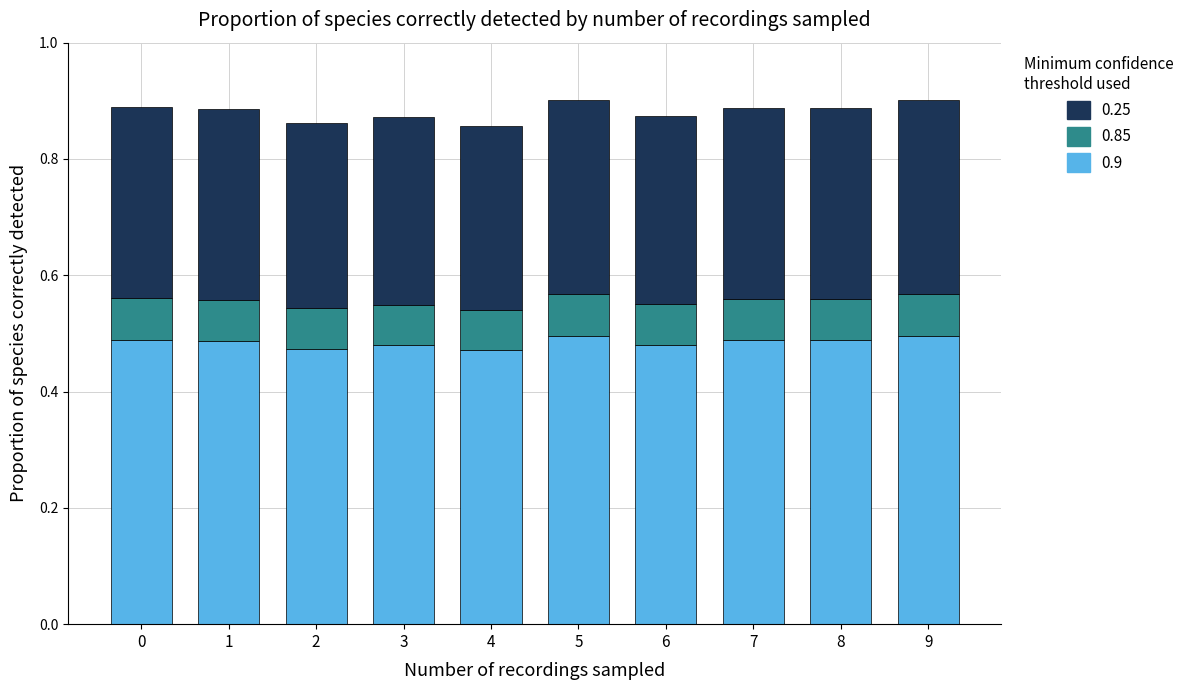

What is the sum of all 0.9 values?

4.9